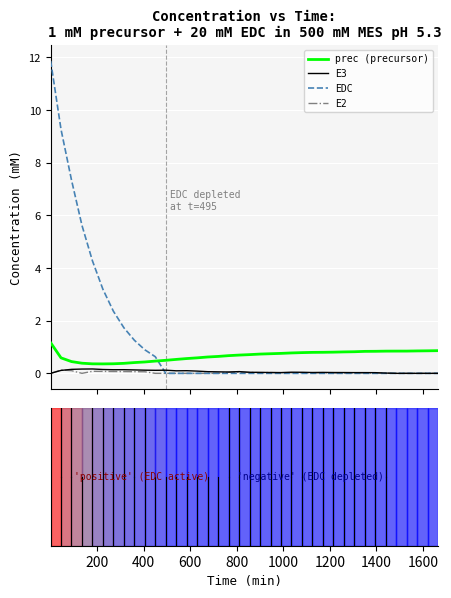

What are all the series names shown in the legend?

prec (precursor), E3, EDC, E2